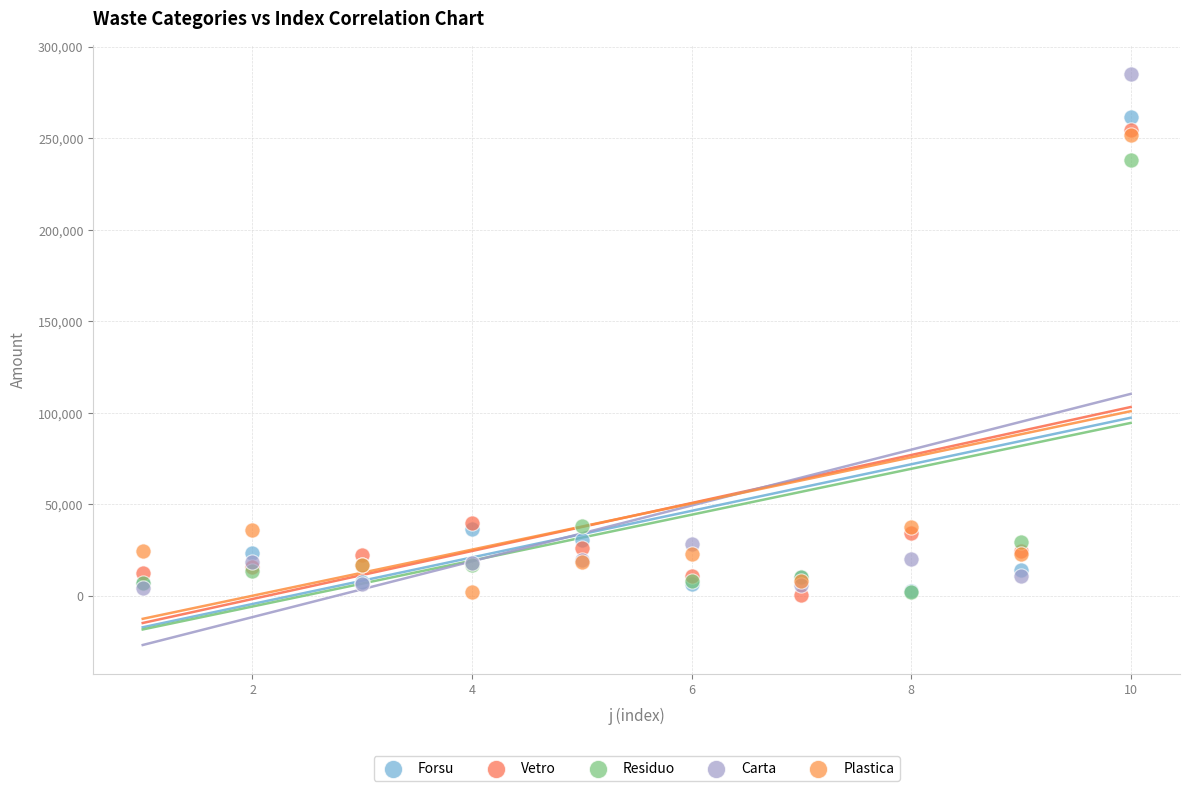

Across all series, what Y value is closest to 142812?

238044